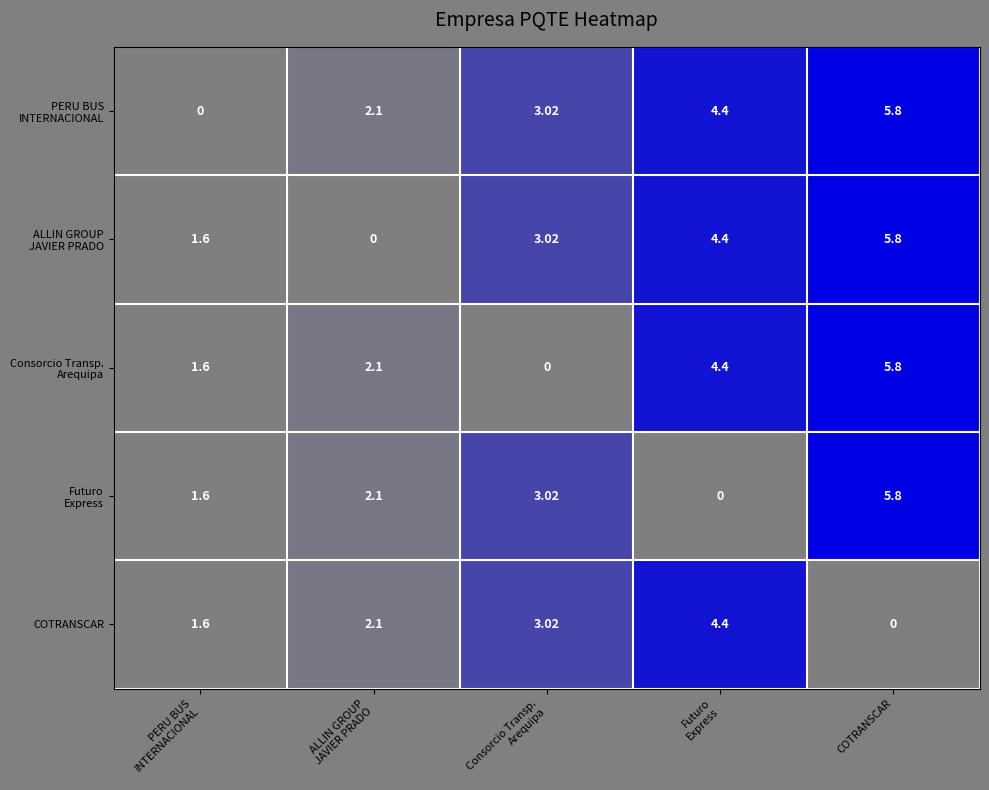

Which category has the highest value across all series?

COTRANSCAR